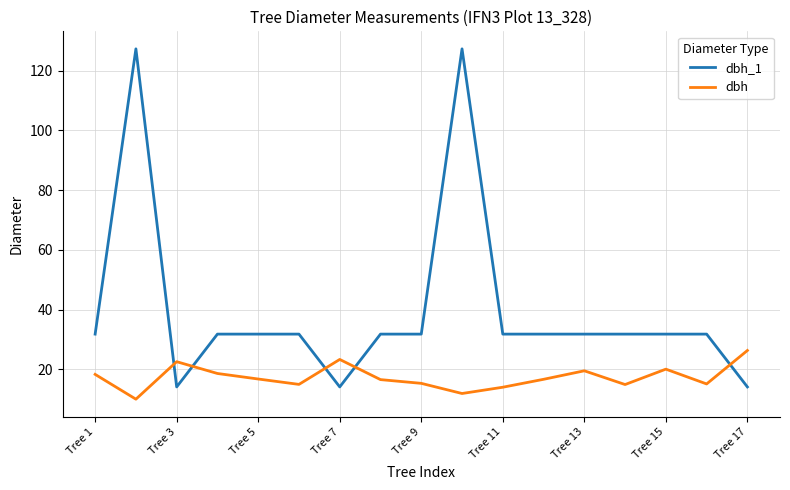

List the series in order of their overall mean, highest first.

dbh_1, dbh